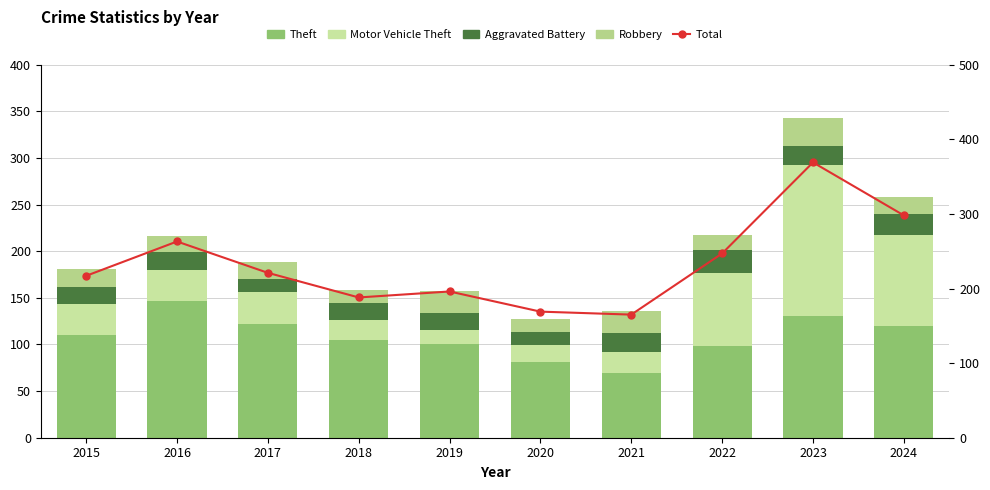

Is it true that Robbery equals 7 at 2022?

False